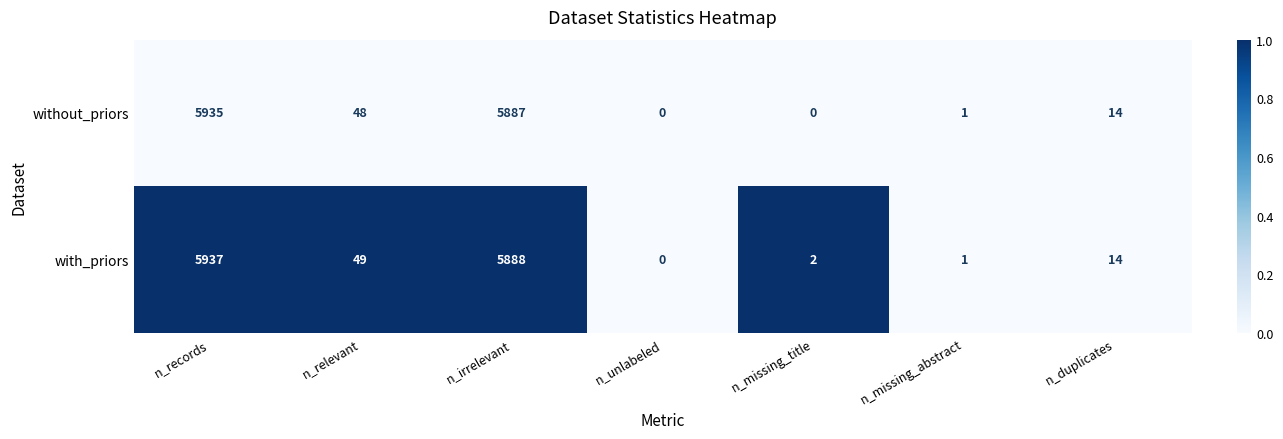

Is it true that with_priors equals 3236 at n_records?

False